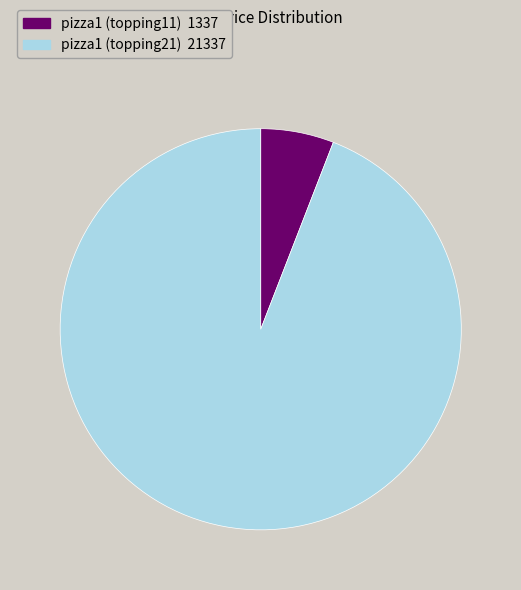

Do pizza1 (topping11) and pizza1 (topping21) together represent more than half of the pie?

Yes